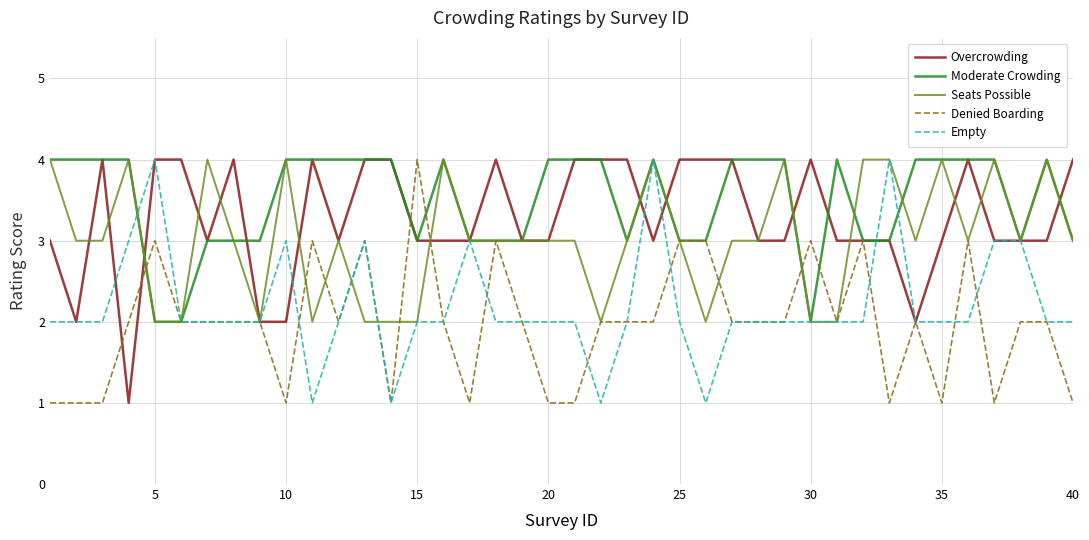

Reading left to right, list all the values displayed in this chart.

Overcrowding: 3	2	4	1	4	4	3	4	2	2	4	3	4	4	3	3	3	4	3	3	4	4	4	3	4	4	4	3	3	4	3	3	3	2	3	4	3	3	3	4
Moderate Crowding: 4	4	4	4	2	2	3	3	3	4	4	4	4	4	3	4	3	3	3	4	4	4	3	4	3	3	4	4	4	2	4	3	3	4	4	4	4	3	4	3
Seats Possible: 4	3	3	4	2	2	4	3	2	4	2	3	2	2	2	4	3	3	3	3	3	2	3	4	3	2	3	3	4	2	2	4	4	3	4	3	4	3	4	3
Denied Boarding: 1	1	1	2	3	2	2	2	2	1	3	2	3	1	4	2	1	3	2	1	1	2	2	2	3	3	2	2	2	3	2	3	1	2	1	3	1	2	2	1
Empty: 2	2	2	3	4	2	2	2	2	3	1	2	3	1	2	2	3	2	2	2	2	1	2	4	2	1	2	2	2	2	2	2	4	2	2	2	3	3	2	2